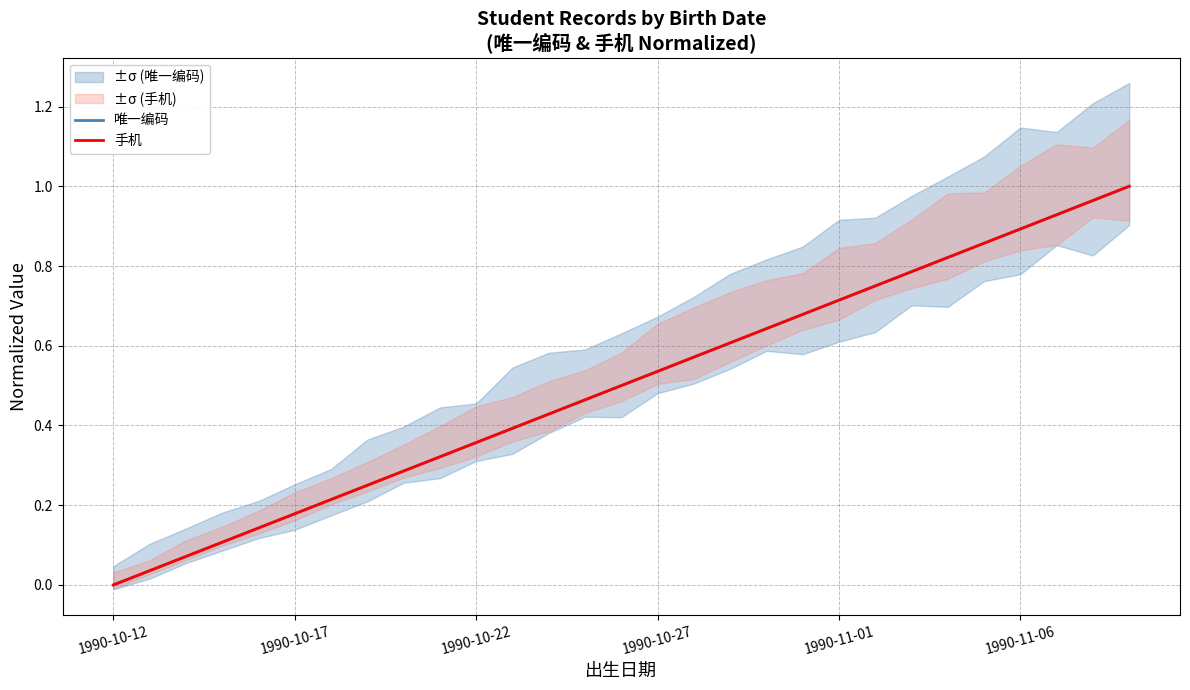

What are all the series names shown in the legend?

唯一编码, 手机